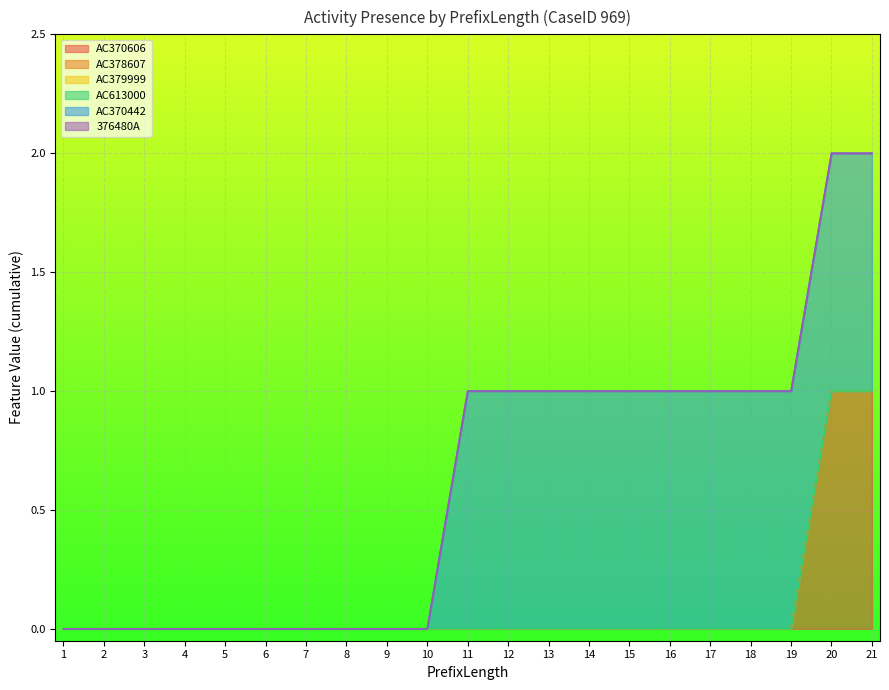

True or false: AC370442 and 376480A cross at least once.

False